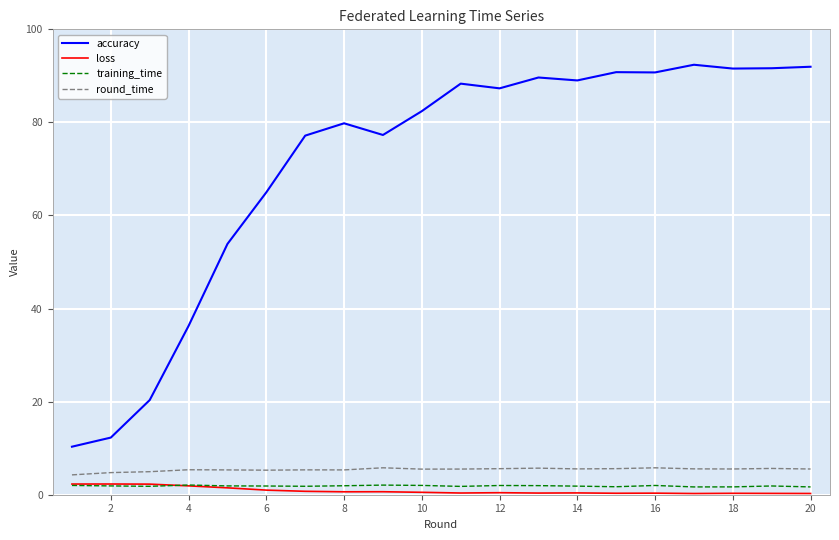

True or false: training_time and round_time intersect in this chart.

False